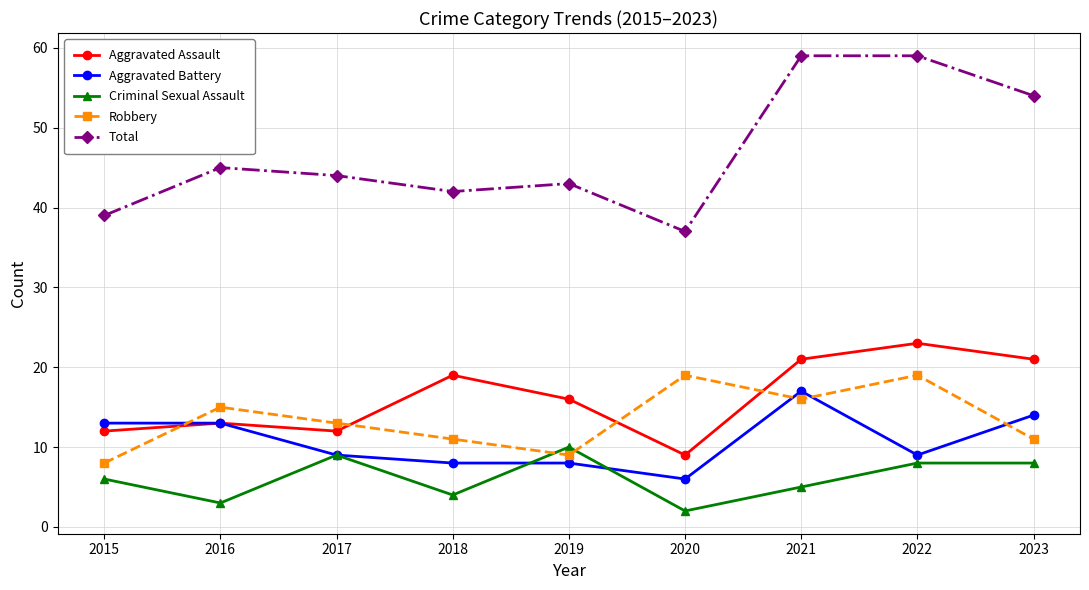

True or false: Total and Robbery cross at least once.

False